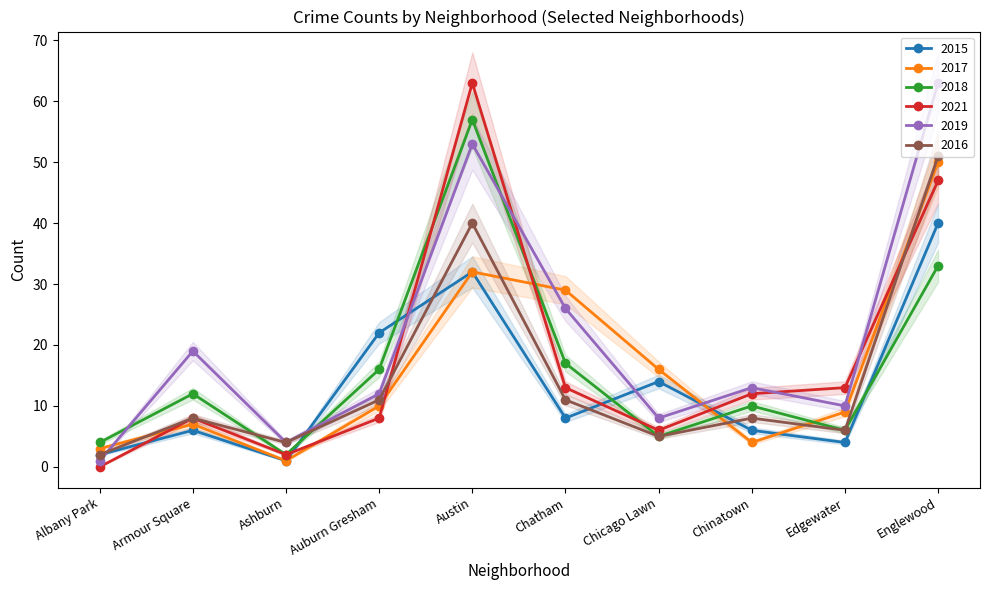

At which label is 2016 closest to 26?

Austin